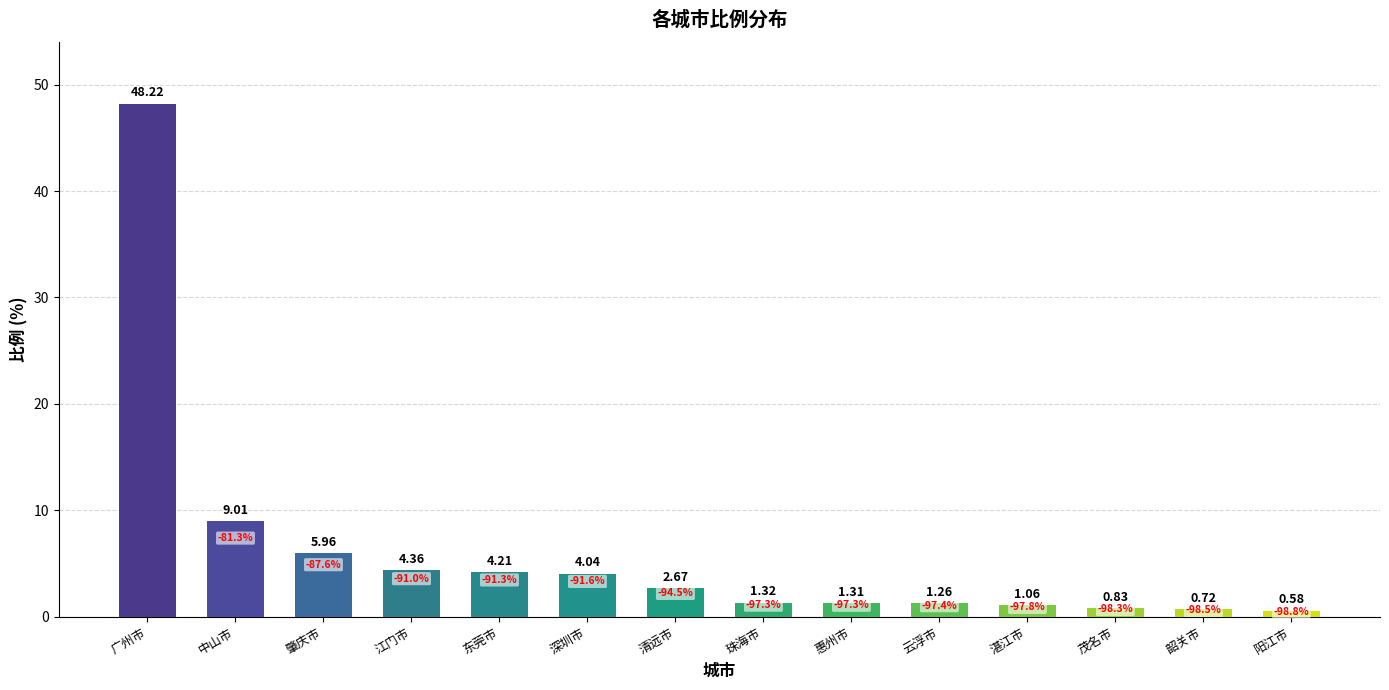

How many data points does each series have?

14